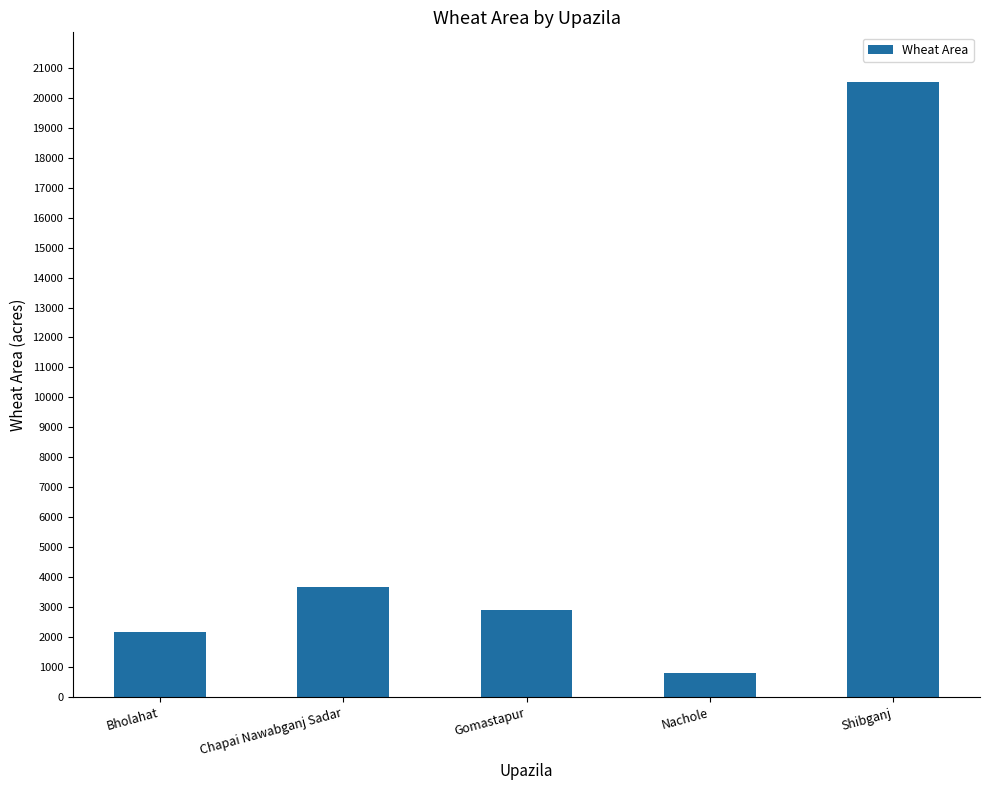

Rank the categories by value from highest to lowest.

Shibganj, Chapai Nawabganj Sadar, Gomastapur, Bholahat, Nachole